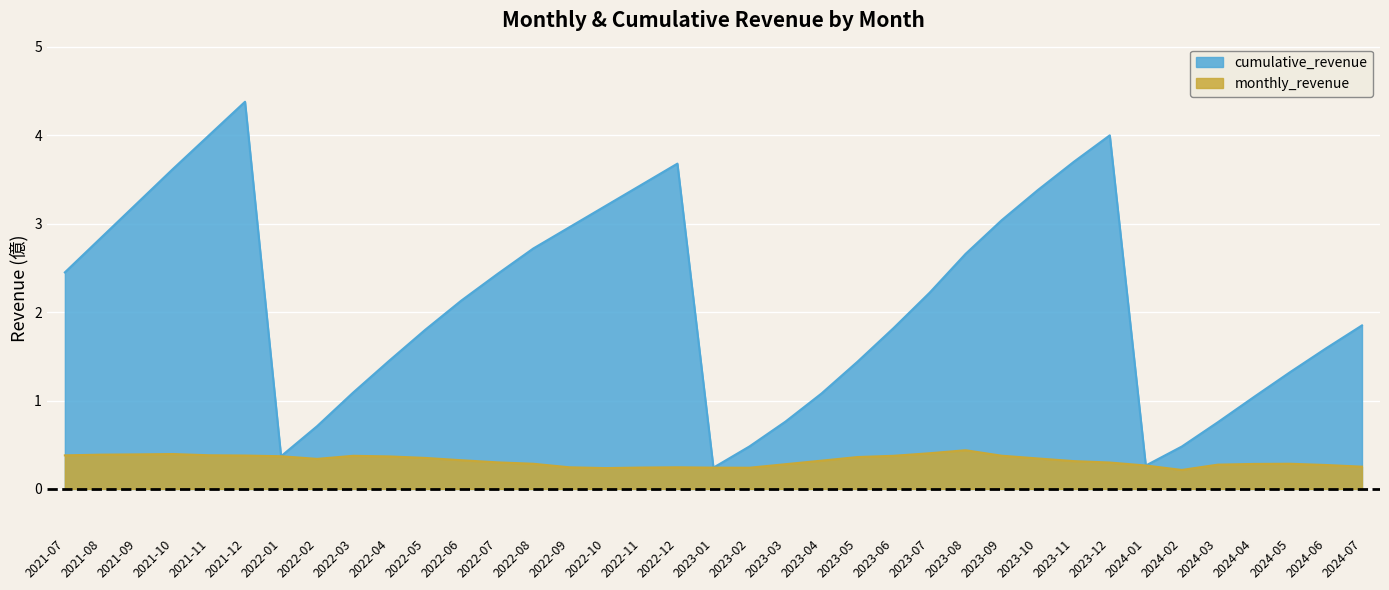

Between 2023-12 and 2023-10, which series saw the biggest shift?

cumulative_revenue